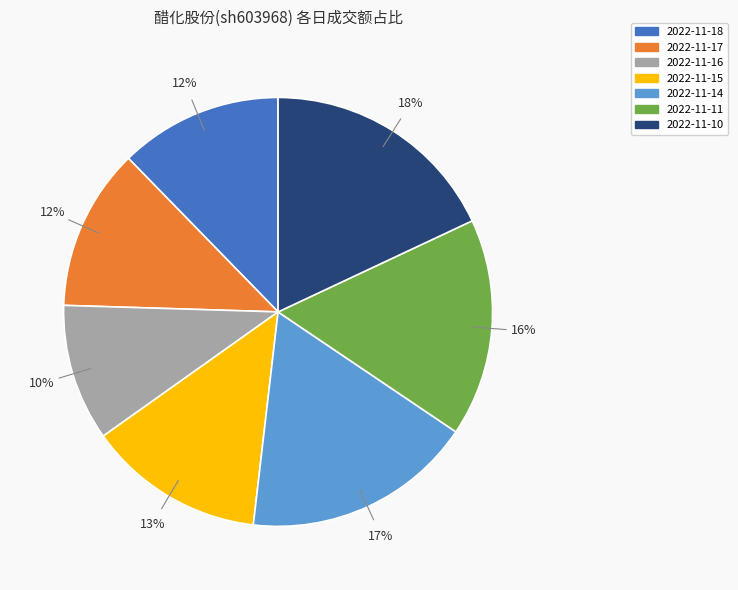

What percentage is the 2022-11-16 slice, to the nearest percent?

10%